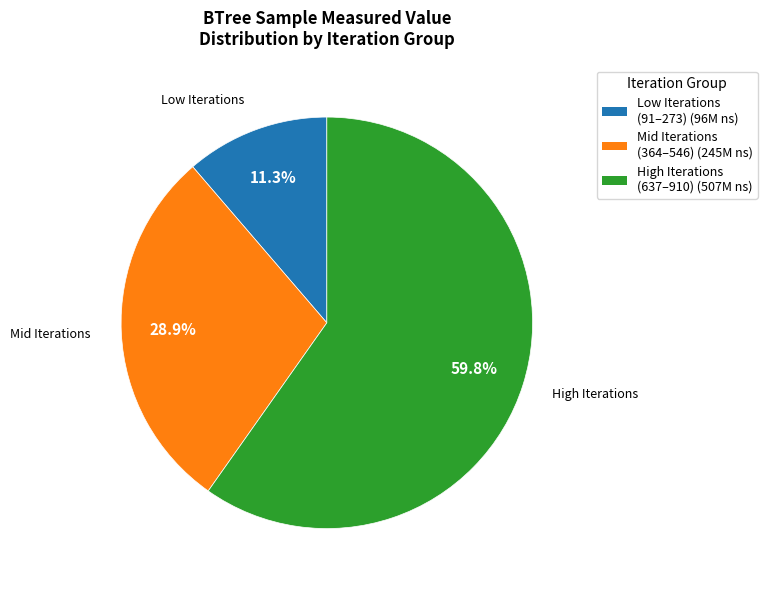

Count the number of slices in the pie.

3